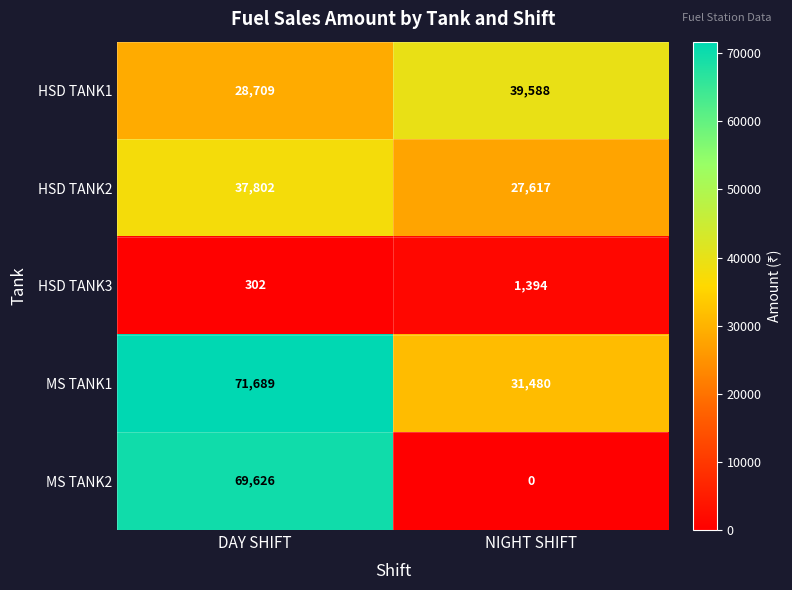

What is the difference between the highest and lowest values at NIGHT SHIFT?

39588